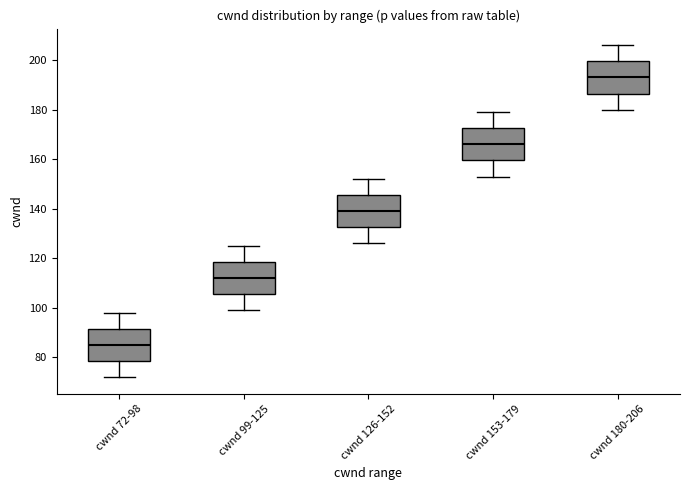

Where does the lower whisker of the box for cwnd 72-98 end on the y-axis? The values are not printed on the chart, so give them approximately, as read against the axis.

72